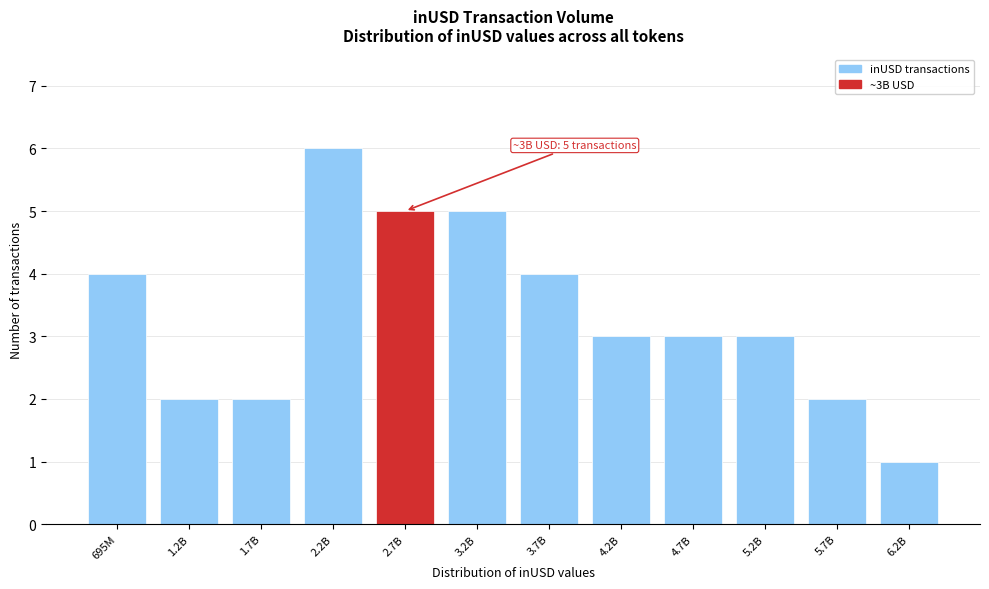

Reading right to left, extract all data points from this chart.

1	2	3	3	3	4	5	5	6	2	2	4